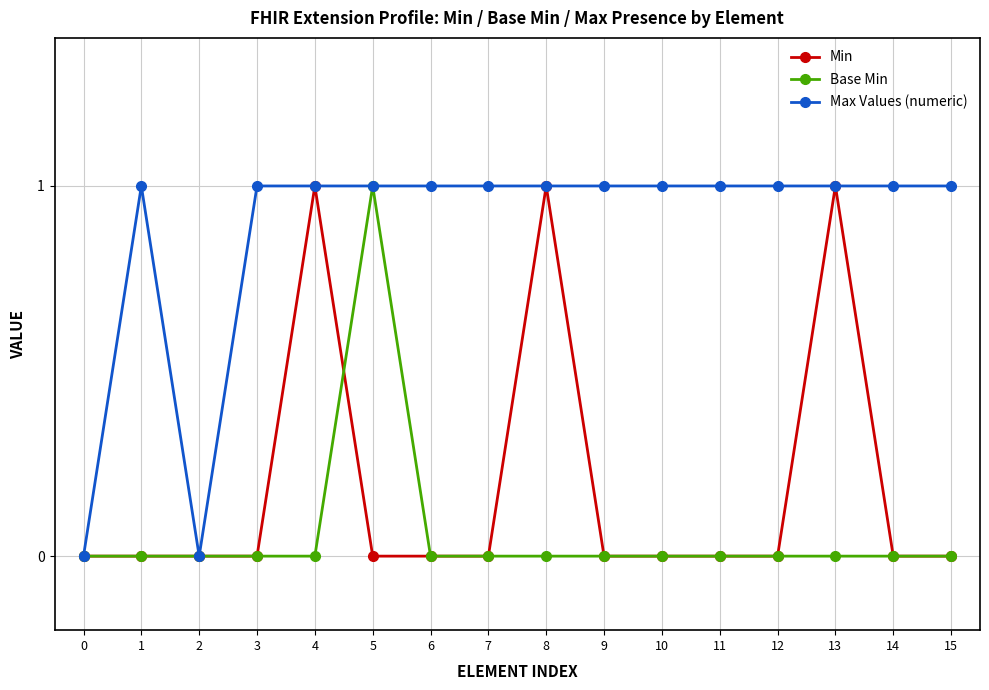

True or false: Min has more than 2 points higher than both neighbors.

True